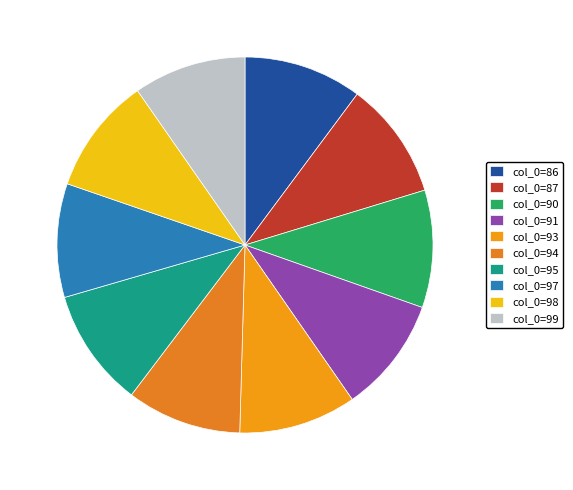

Count the number of slices in the pie.

10